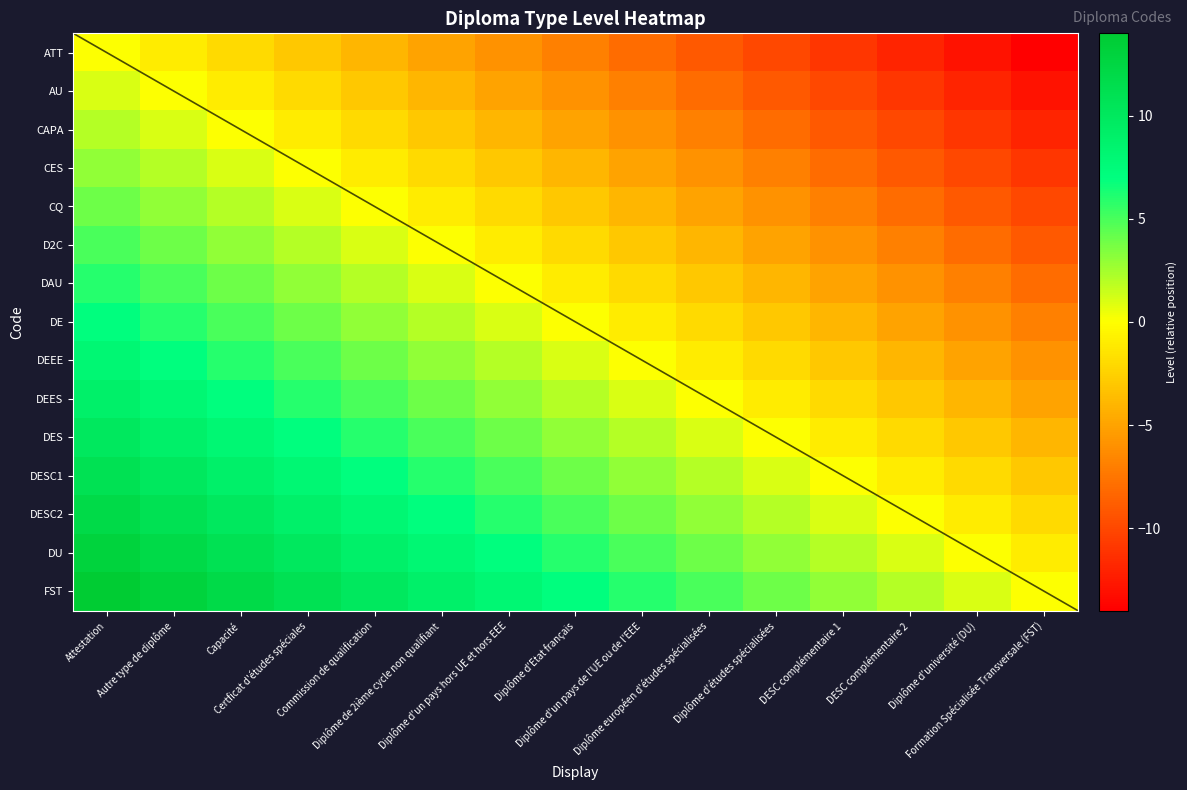

Which series has the largest total across all categories?

FST